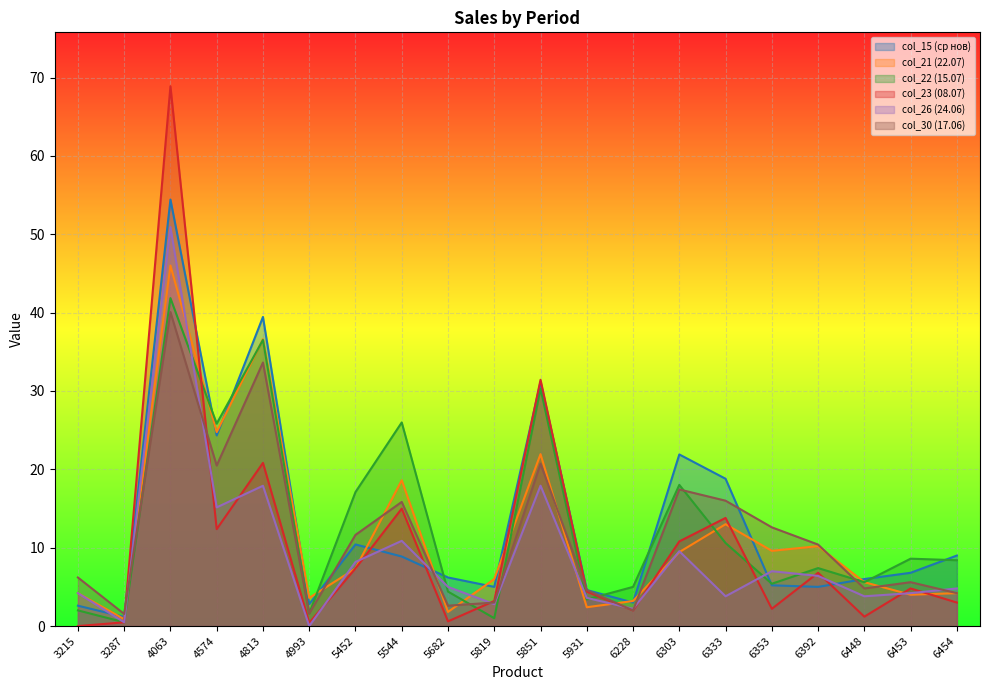

How many lines are shown in the chart?

6